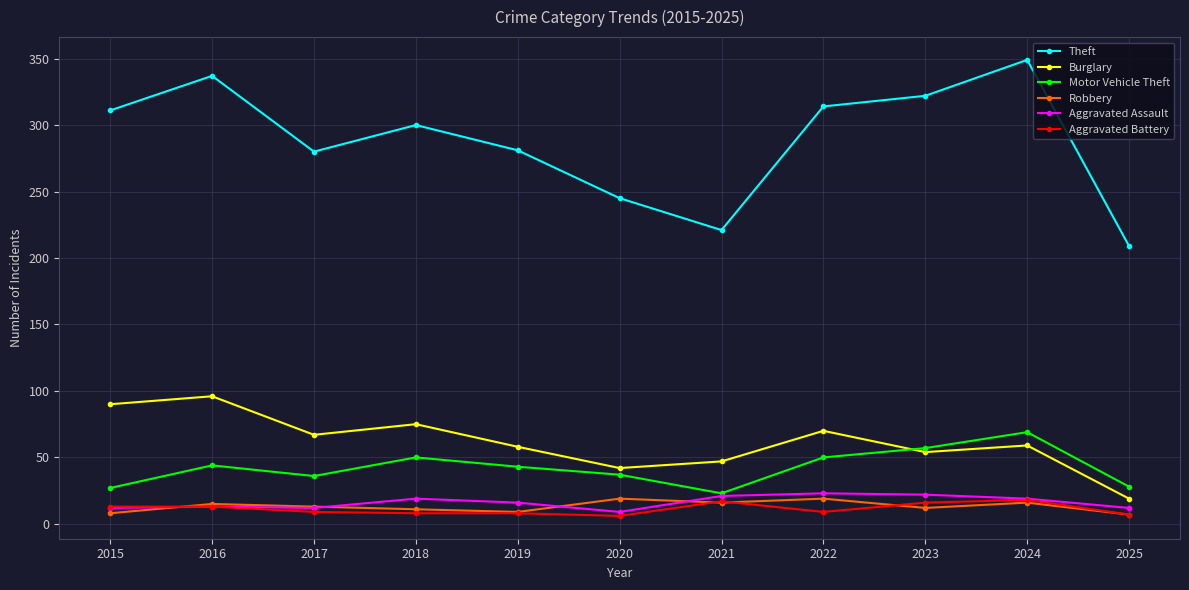

Which category has the lowest value in the Motor Vehicle Theft series?

2021